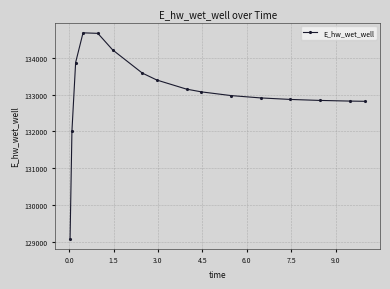

What is the value of the 2nd point from the left?

132003.3